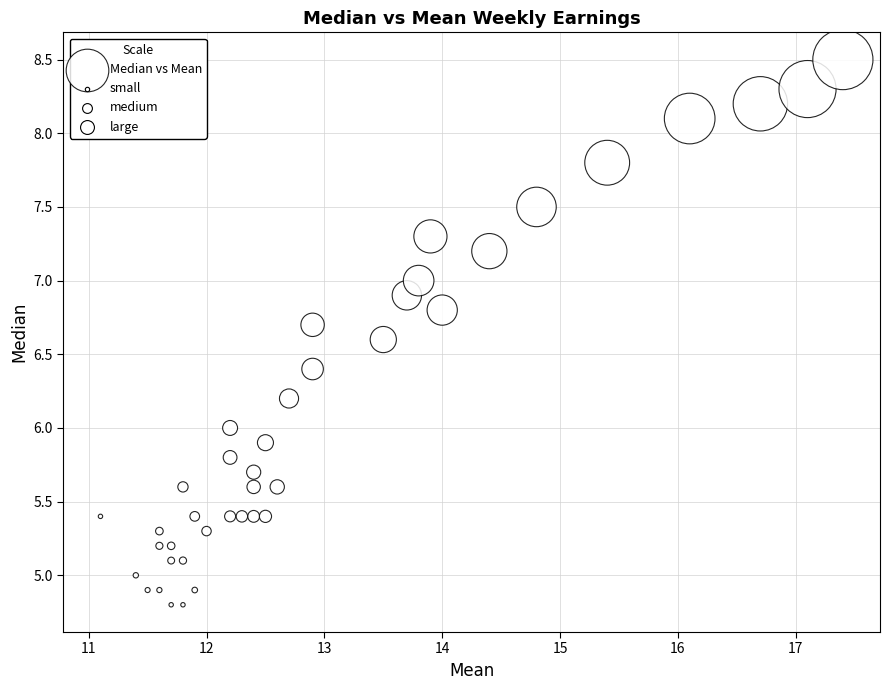

What is the range of X values (max minus min)?

6.3